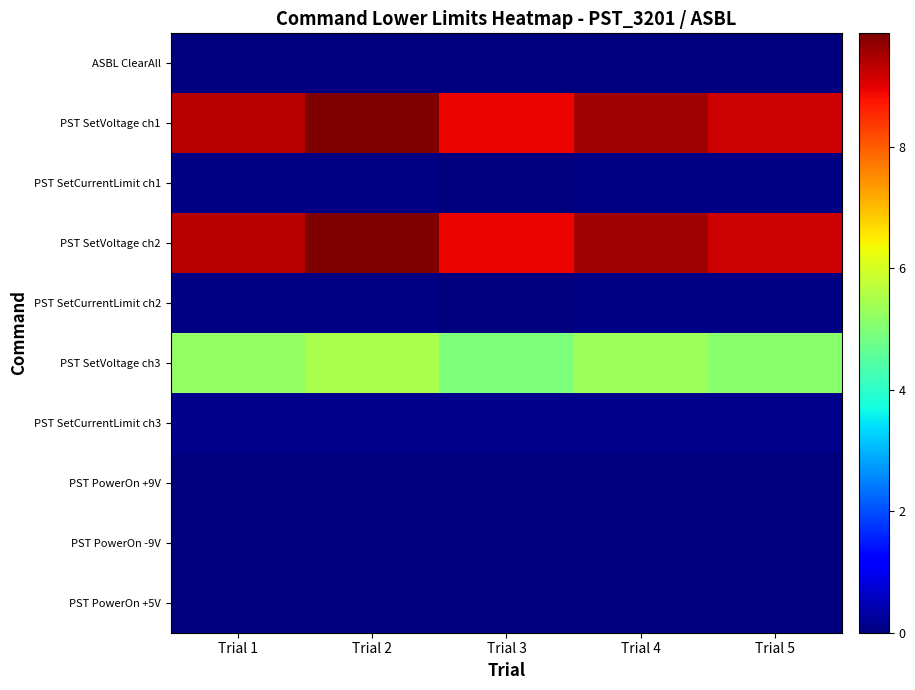

Rank the series at Trial 4 from highest to lowest value.

PST SetVoltage ch1, PST SetVoltage ch2, PST SetVoltage ch3, PST SetCurrentLimit ch3, PST SetCurrentLimit ch1, PST SetCurrentLimit ch2, ASBL ClearAll, PST PowerOn +9V, PST PowerOn -9V, PST PowerOn +5V